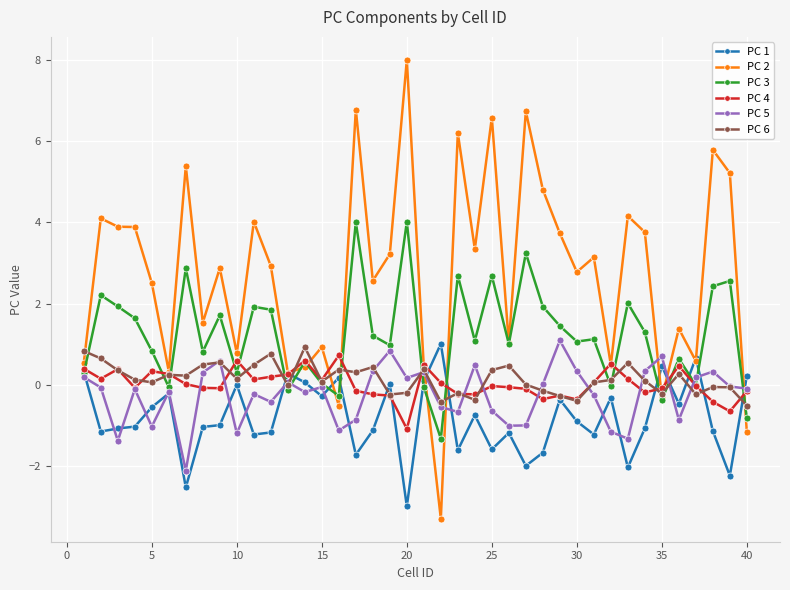

How many categories are shown in the chart?

40